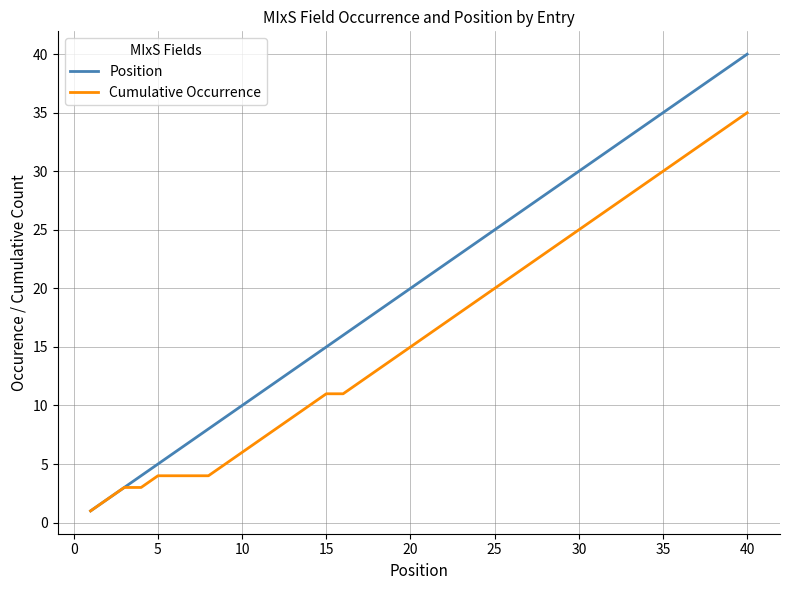

Which series has the largest total across all categories?

Position